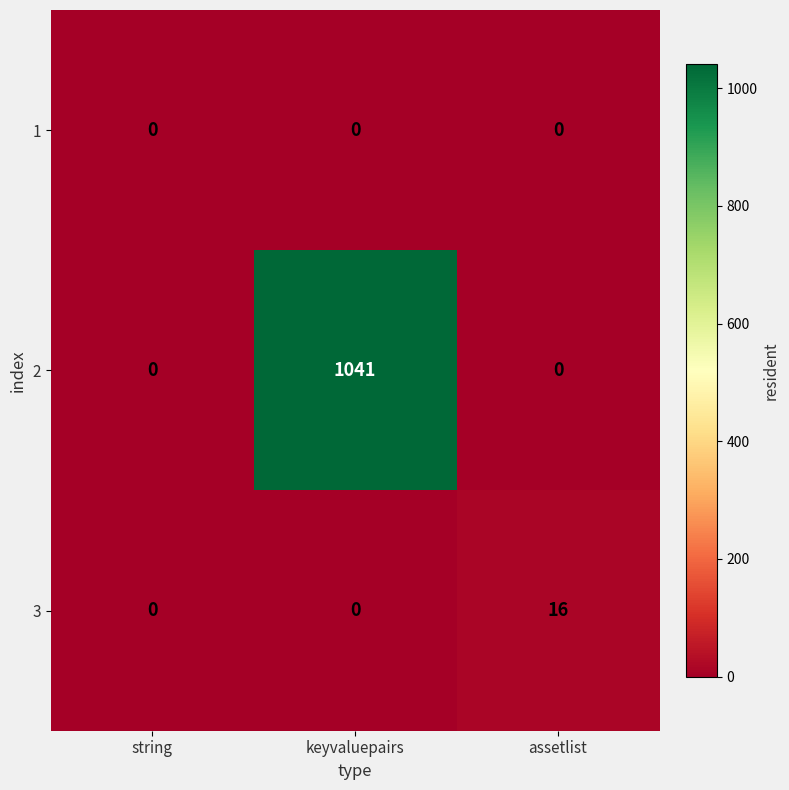

Reading left to right, transcribe all the data shown in this chart.

1: string=0	keyvaluepairs=0	assetlist=0
2: string=0	keyvaluepairs=1041	assetlist=0
3: string=0	keyvaluepairs=0	assetlist=16